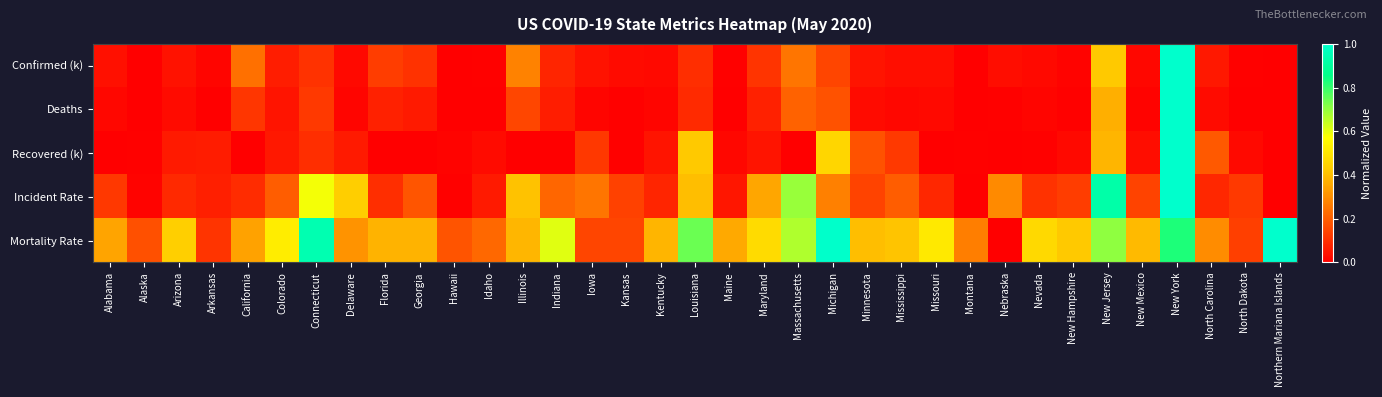

Between Mississippi and Connecticut, which is larger?

Connecticut